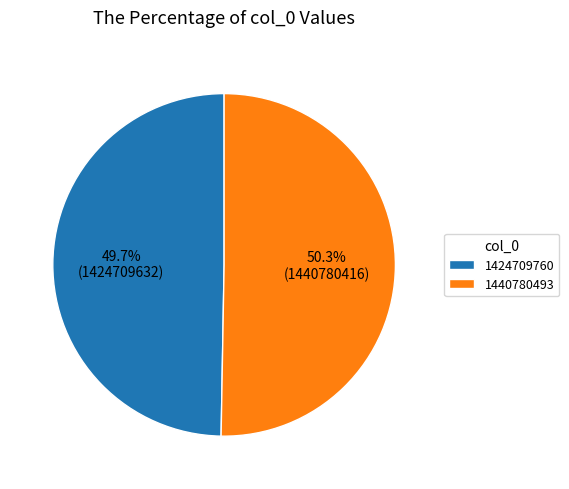

To the nearest percent, what is the combined percentage of 1424709760 and 1440780493?

100%